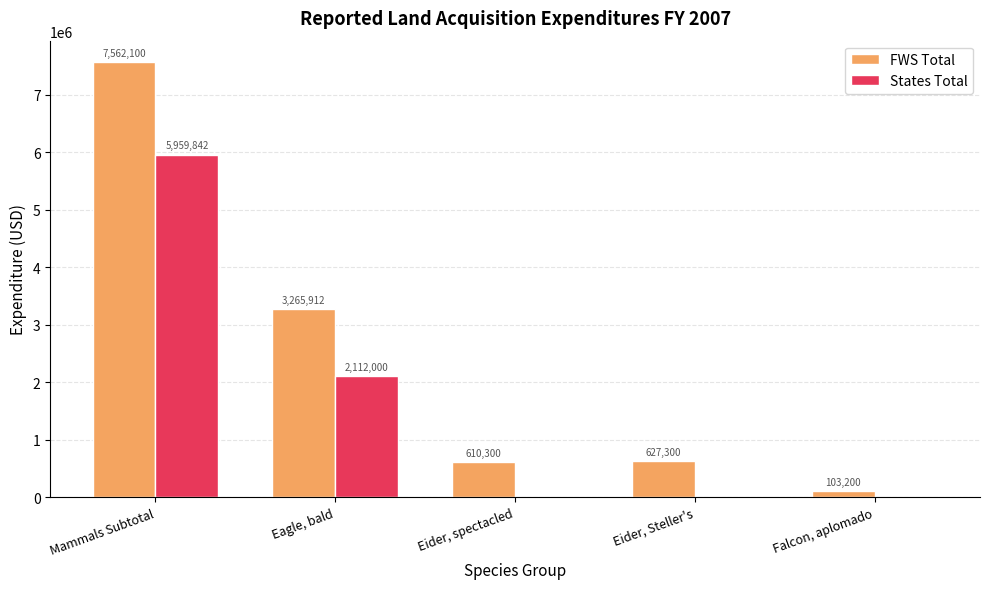

Are the bars grouped side by side (vs. stacked)?

Yes